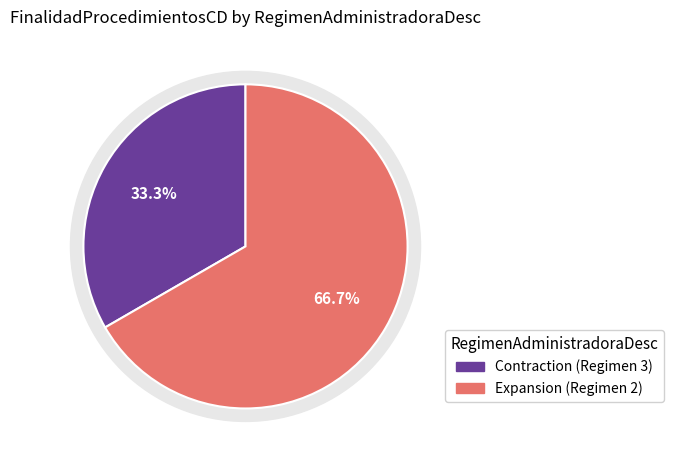

What is the ratio of the value at 2 to the value at 3?

2.0